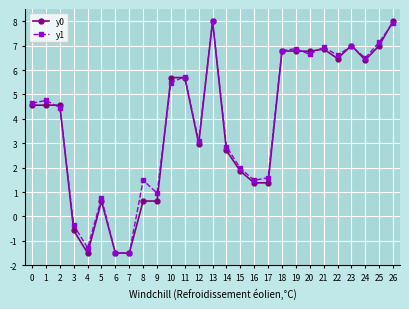

Is the value of y1 at 17 greater than the value of y0 at 4?

Yes